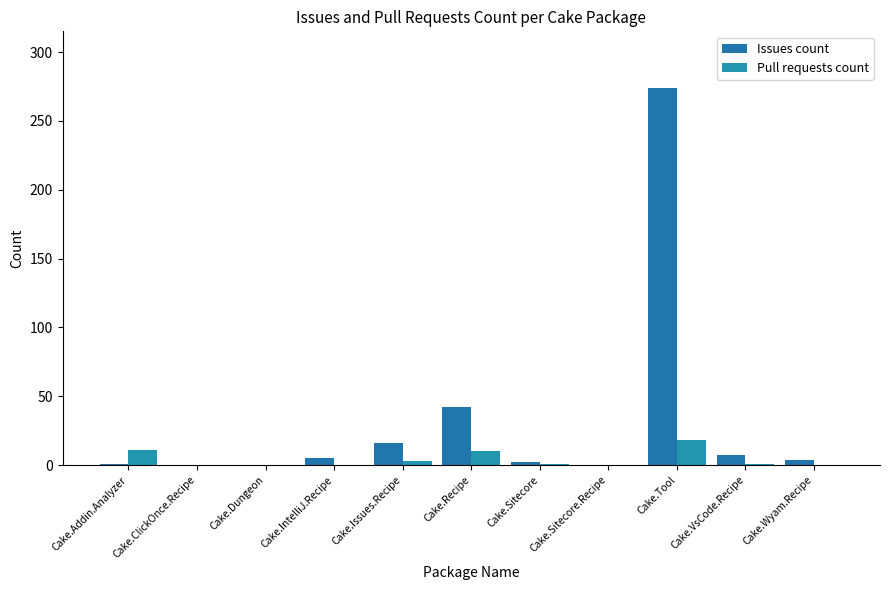

What are all the series names shown in the legend?

Issues count, Pull requests count